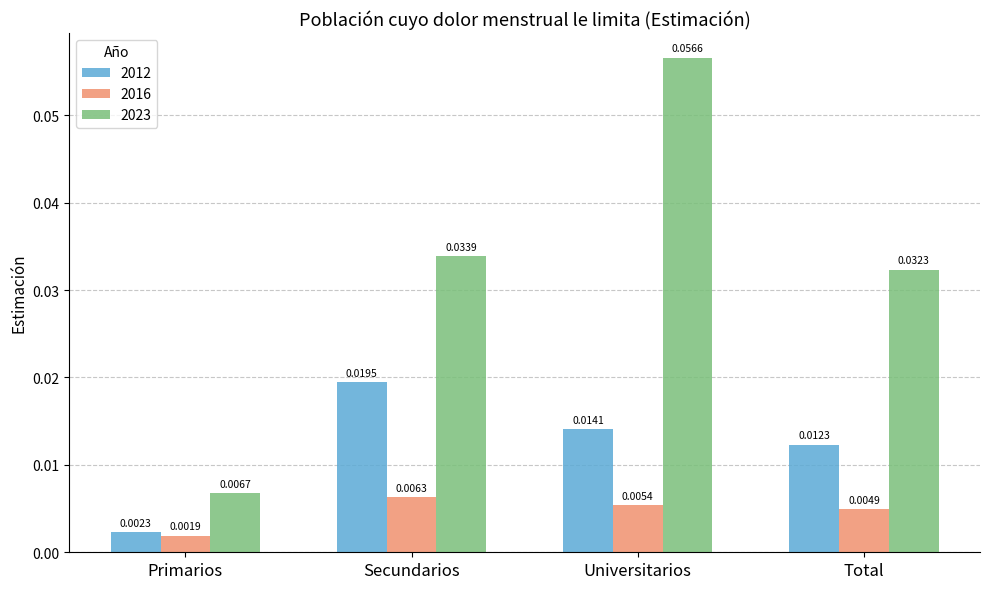

Rank the series by their maximum value, from lowest to highest.

2016, 2012, 2023